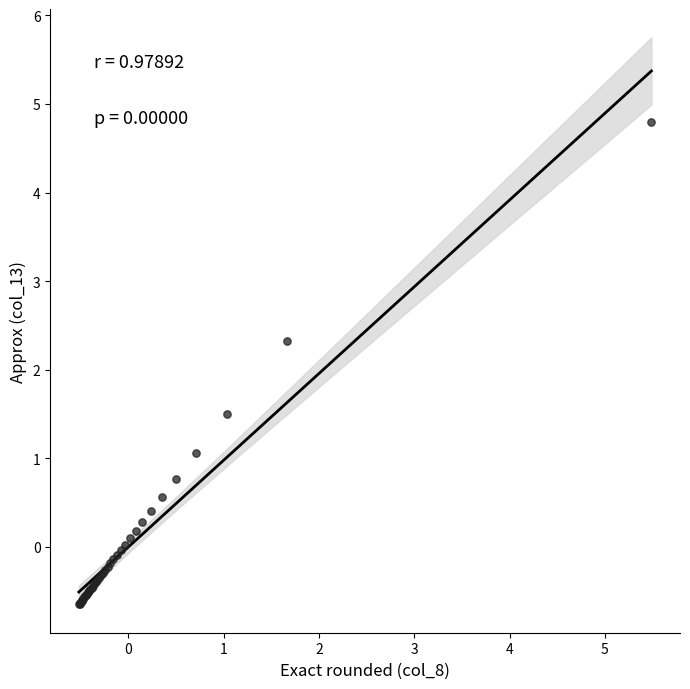

What Y value in the scatter plot is closest to 2?

2.3